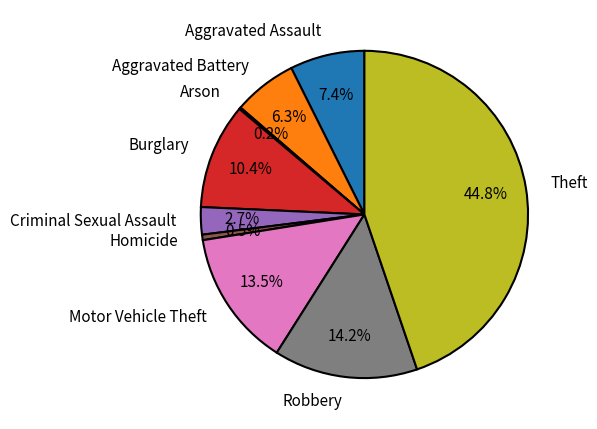

True or false: Aggravated Battery accounts for 6% of the total.

True